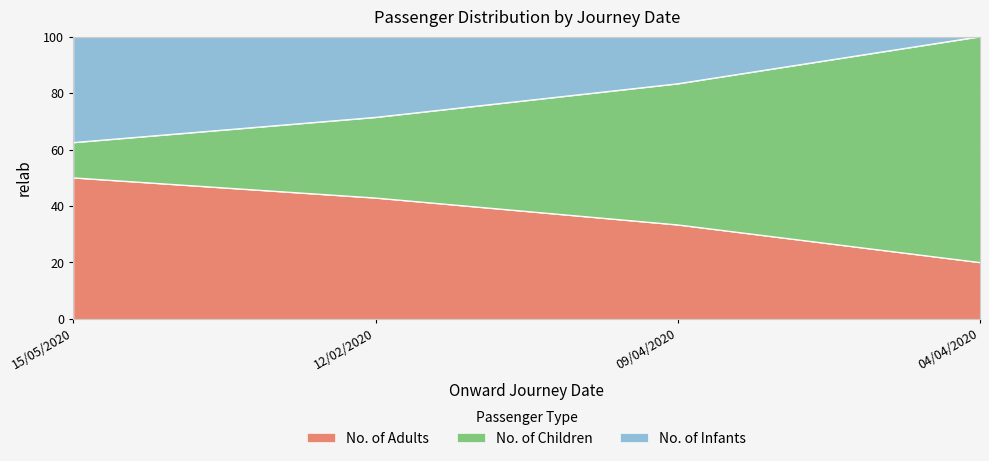

Which series has the largest total across all categories?

No. of Children